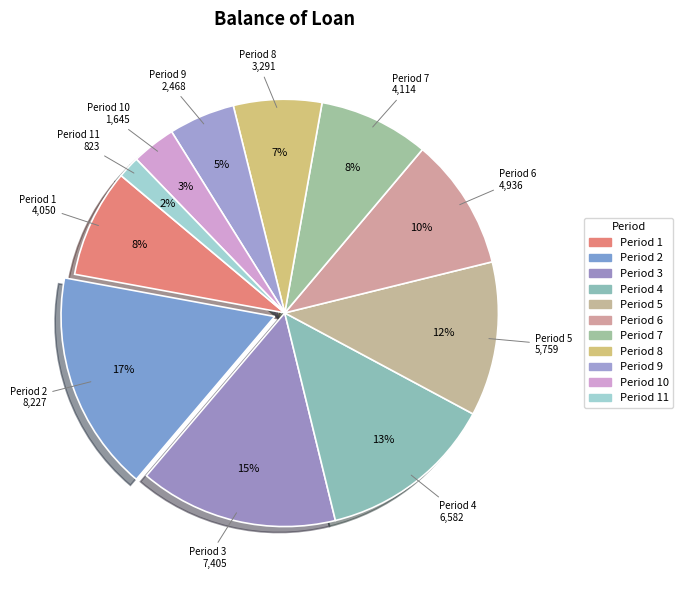

Count the number of slices in the pie.

11